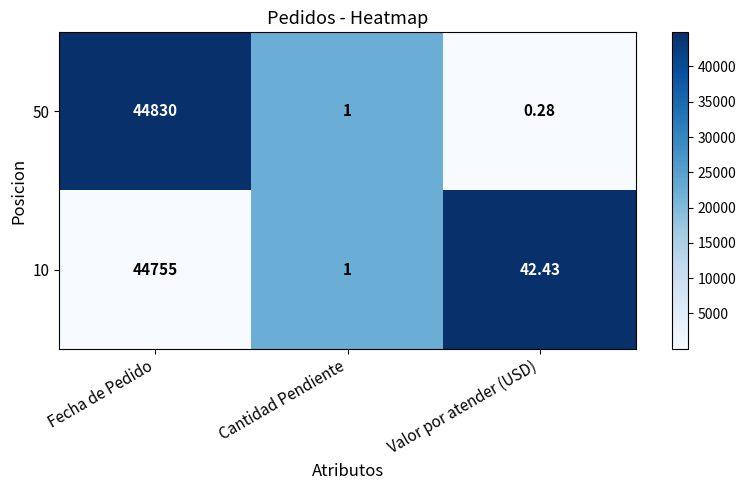

At which label does 10 reach its minimum?

Cantidad Pendiente